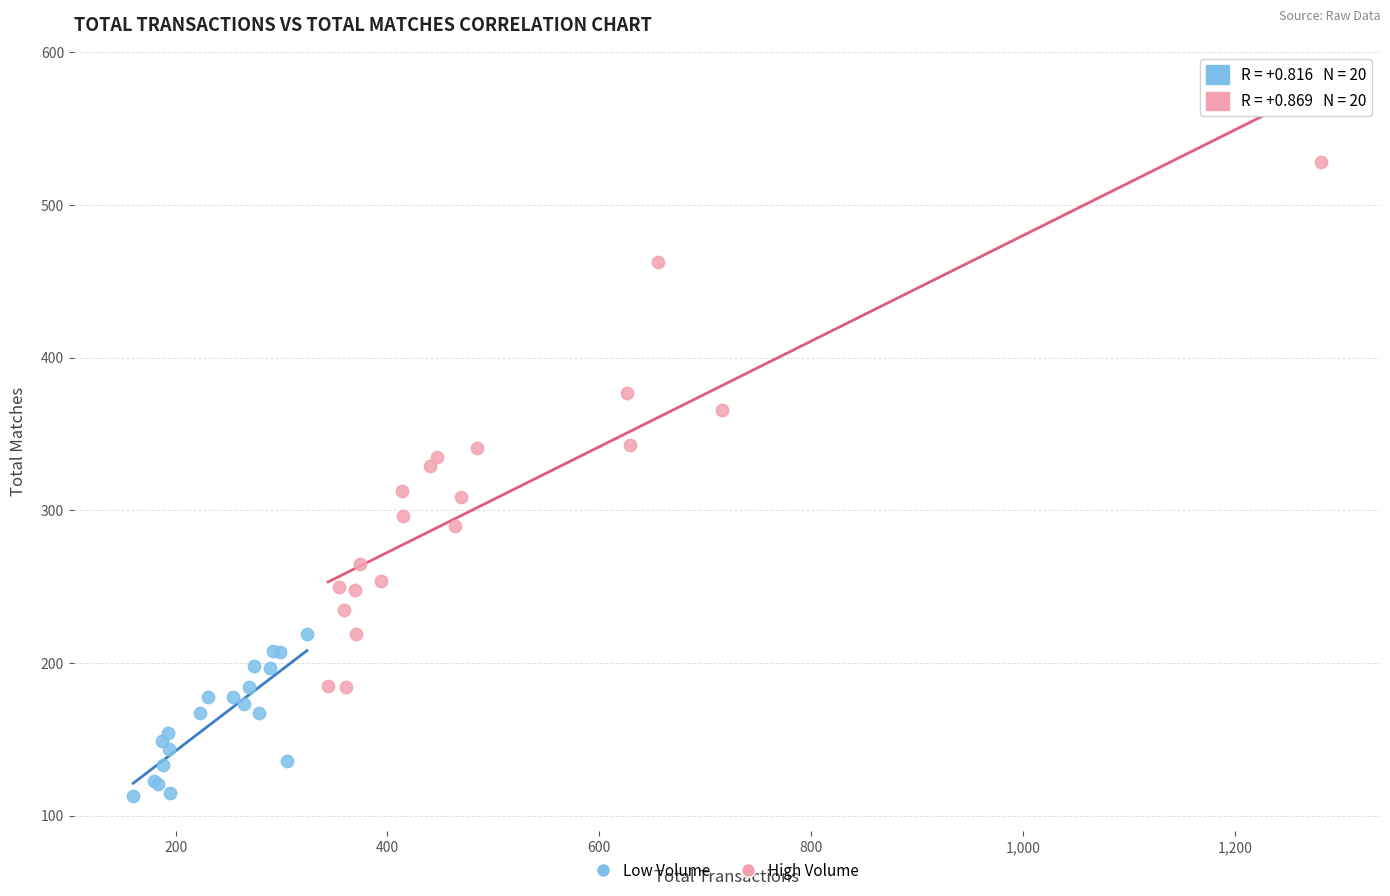

Which series reaches the maximum Y coordinate?

High Volume